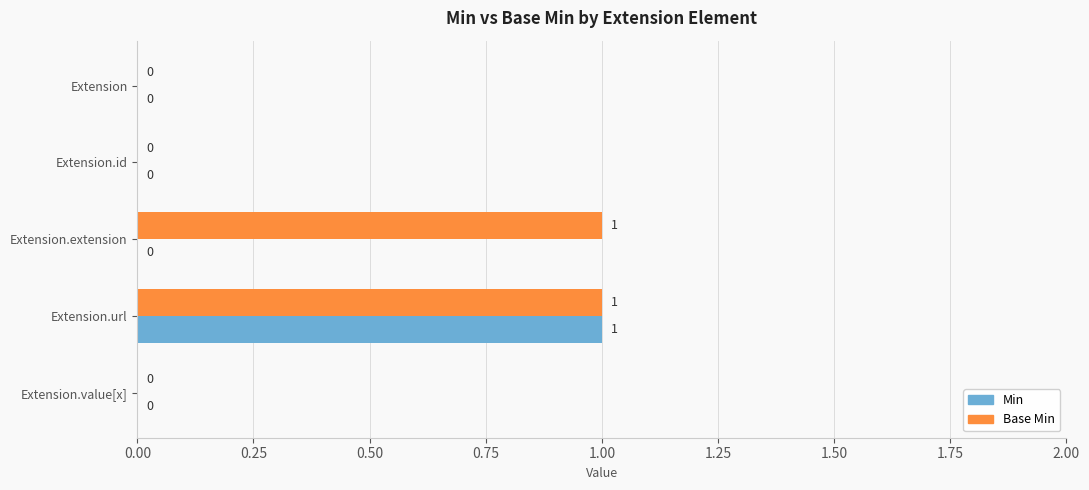

Which series has the largest total across all categories?

Base Min